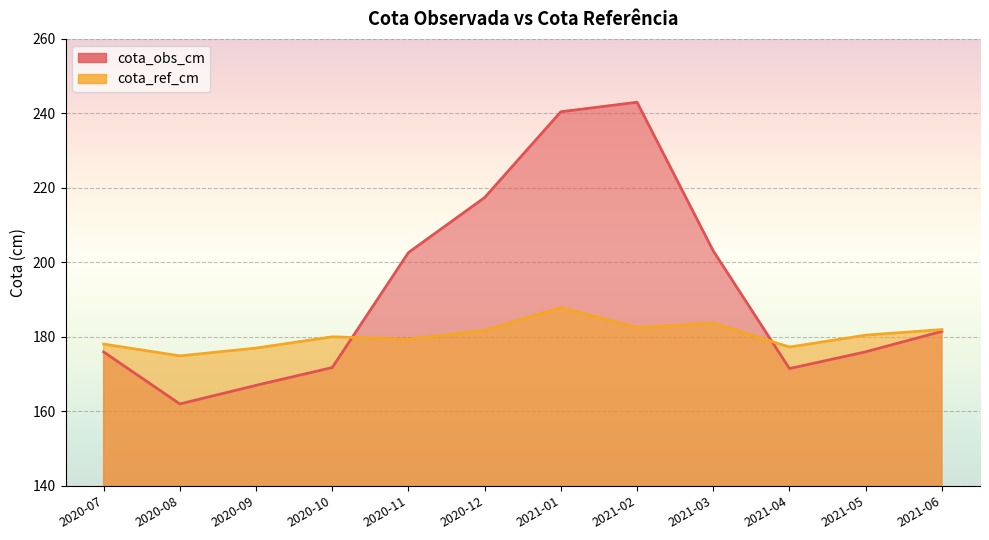

Which category has the highest value across all series?

2021-02